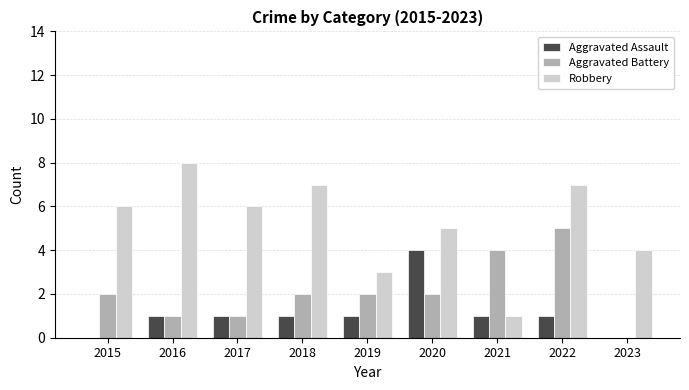

Read the Robbery value at 2018.

7